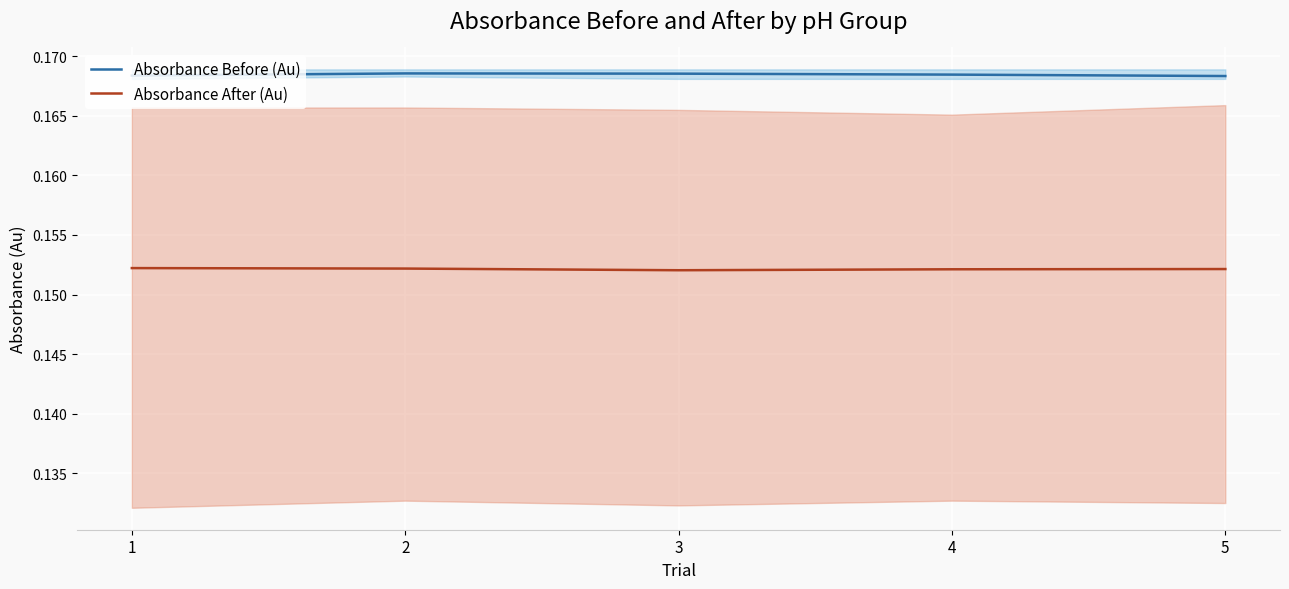

What is the total value across all series at 1?

0.3